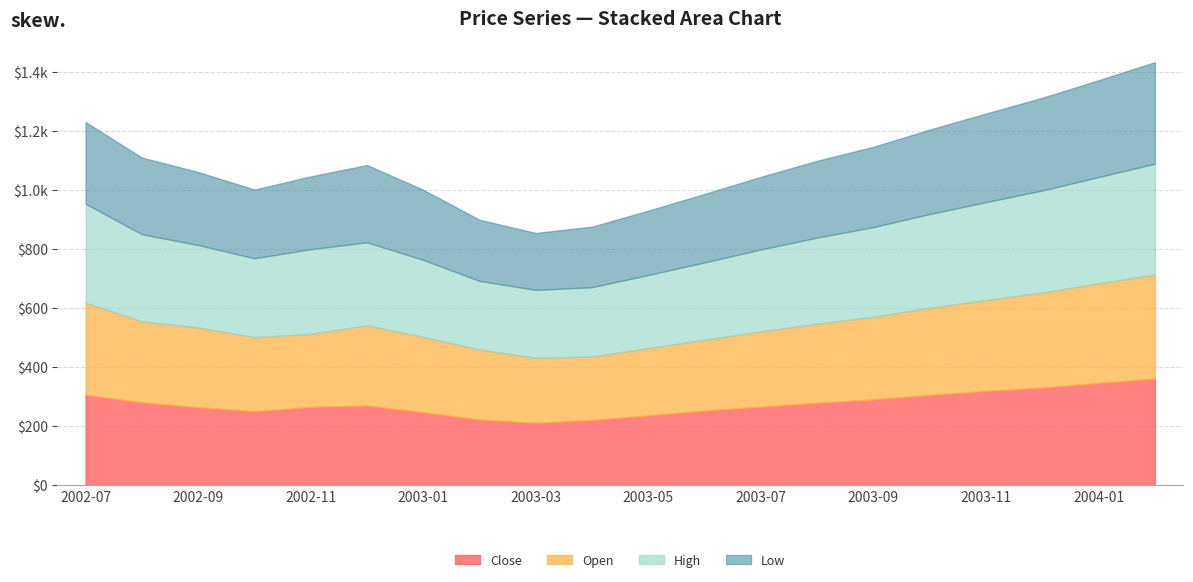

What is the spread (max minus min) of values at 2002-11?

40.7